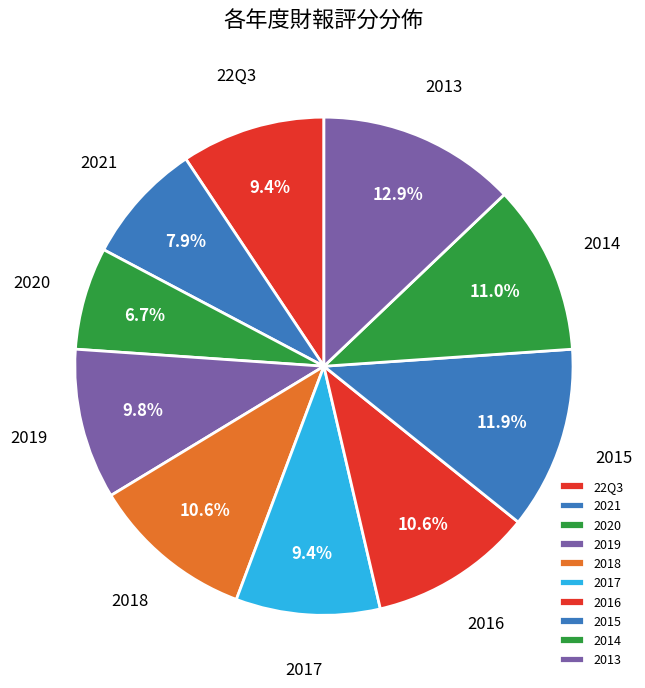

What is the ratio of the value at 2018 to the value at 2020?

1.6